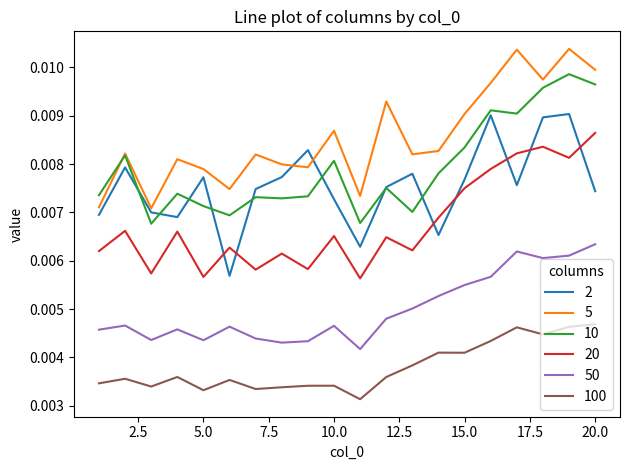

Which series ends up on top after the final intersection of 20 and 2?

20